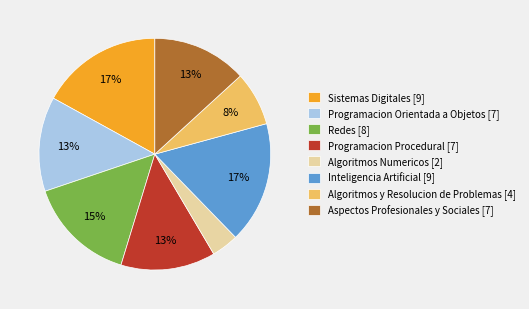

Which has a higher value, Redes [8] or Programacion Procedural [7]?

Redes [8]